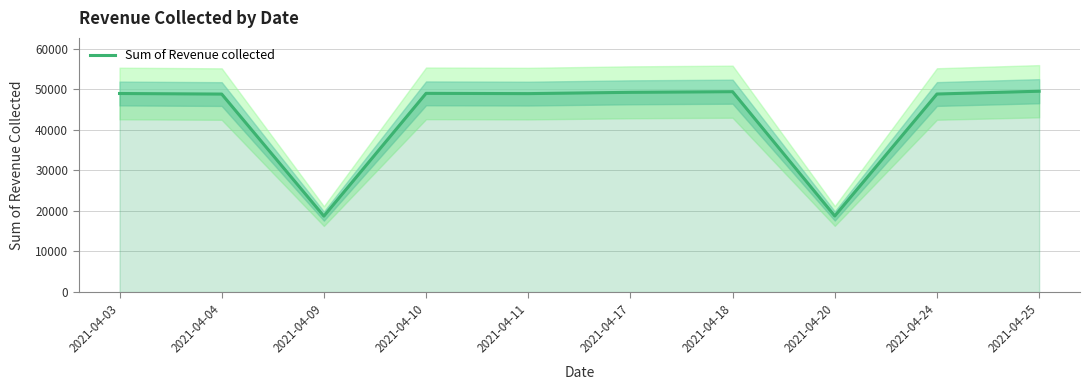

The value at 2021-04-25 is 19272. True or false?

False